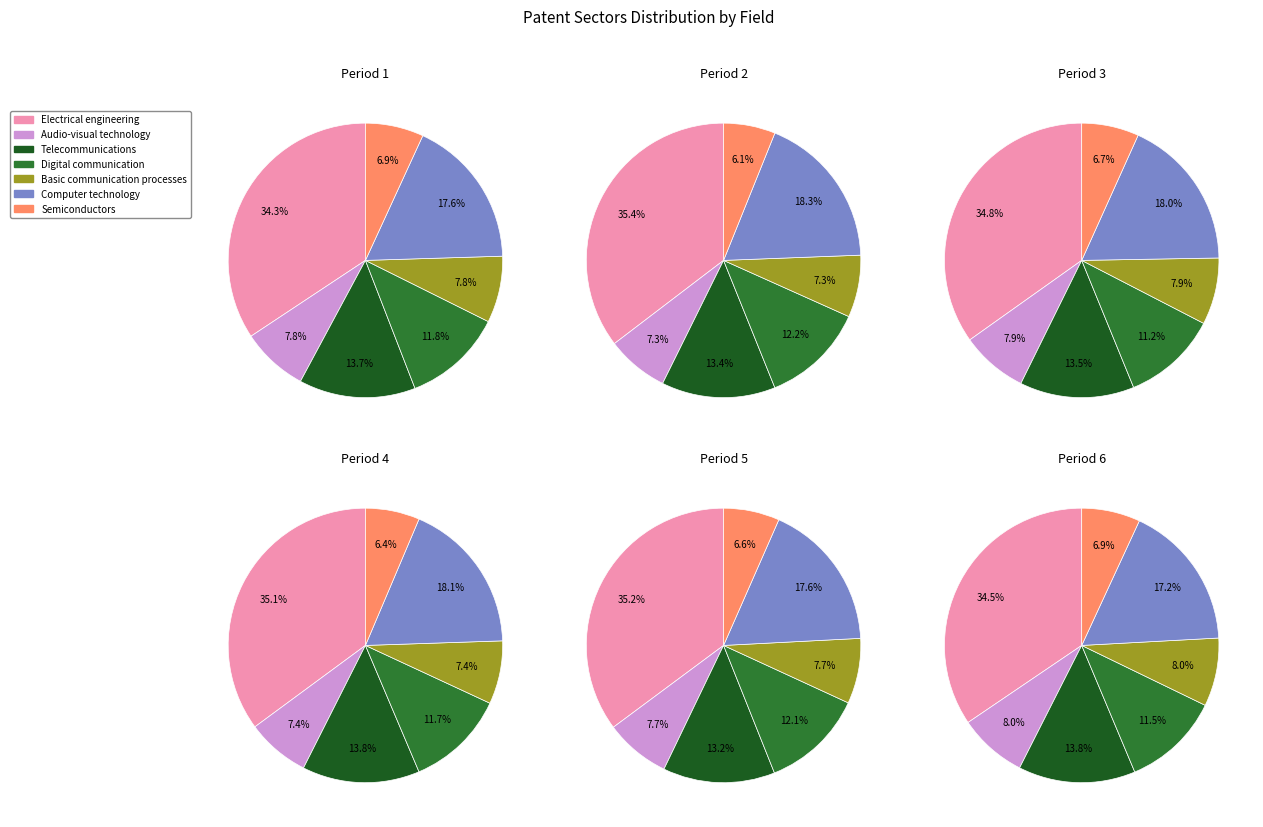

What percentage is the Basic communication processes slice, to the nearest percent?

8%